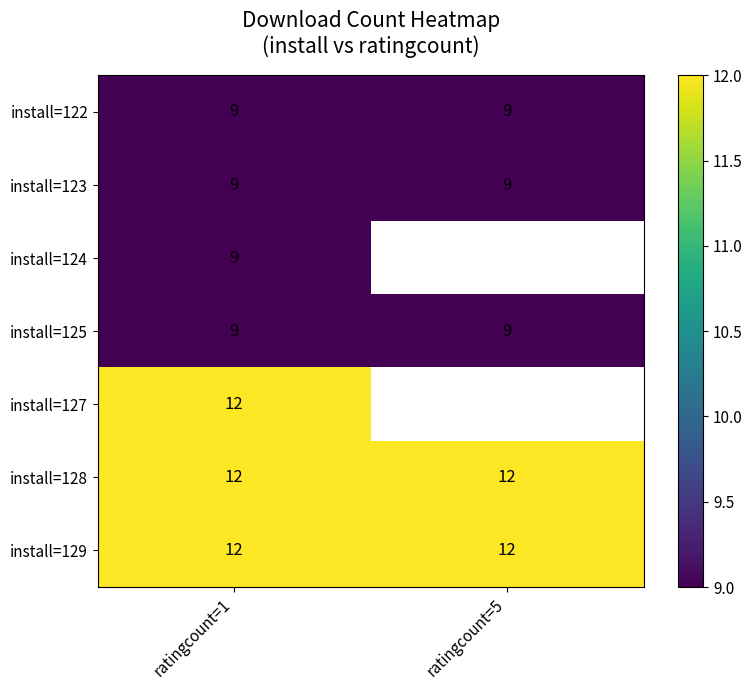

At how many categories does at least one series exceed 10?

2